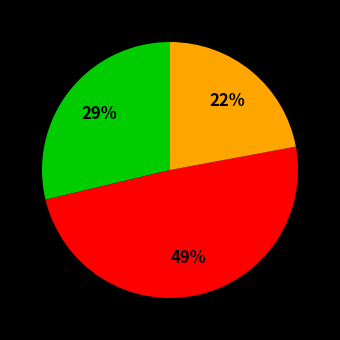

To the nearest percent, what is the average slice percentage?

33%